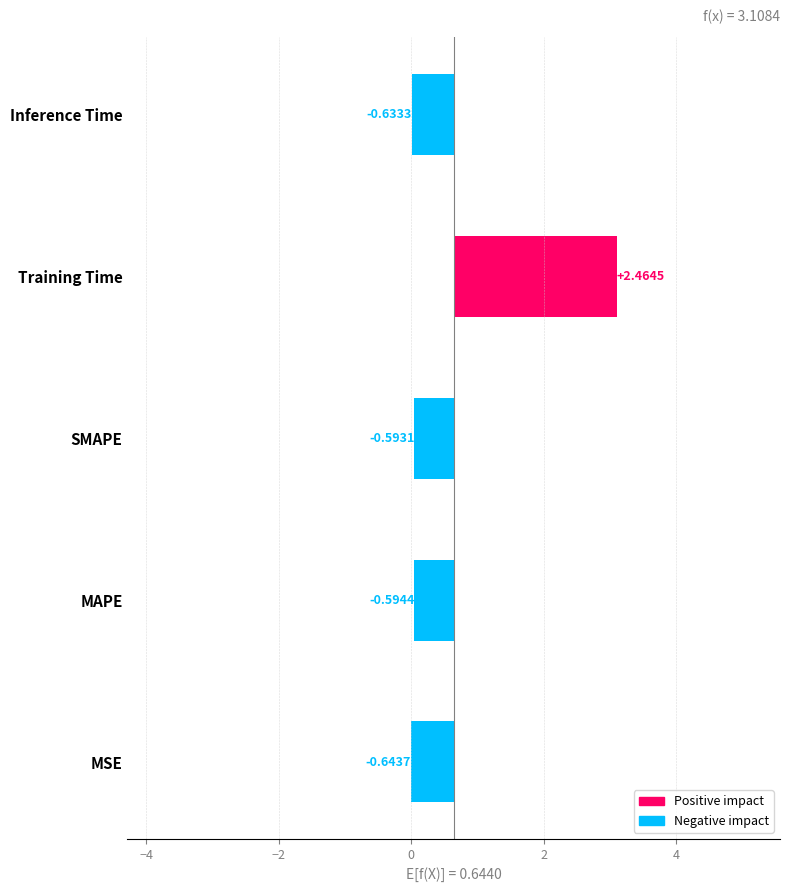

How many categories are shown in the chart?

5